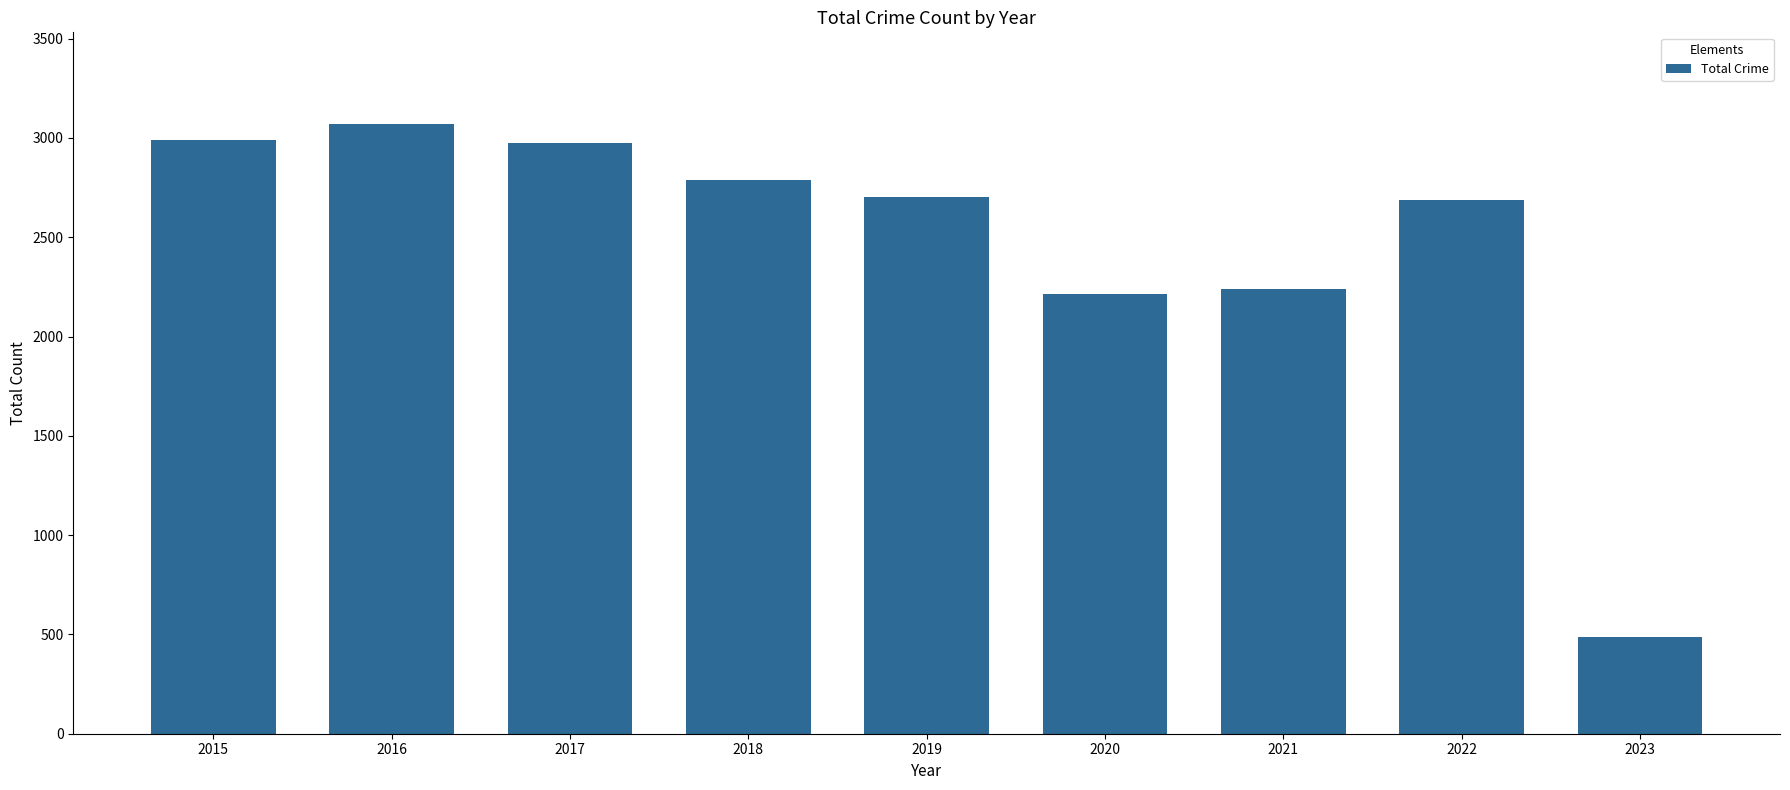

How many bars are there in total?

9